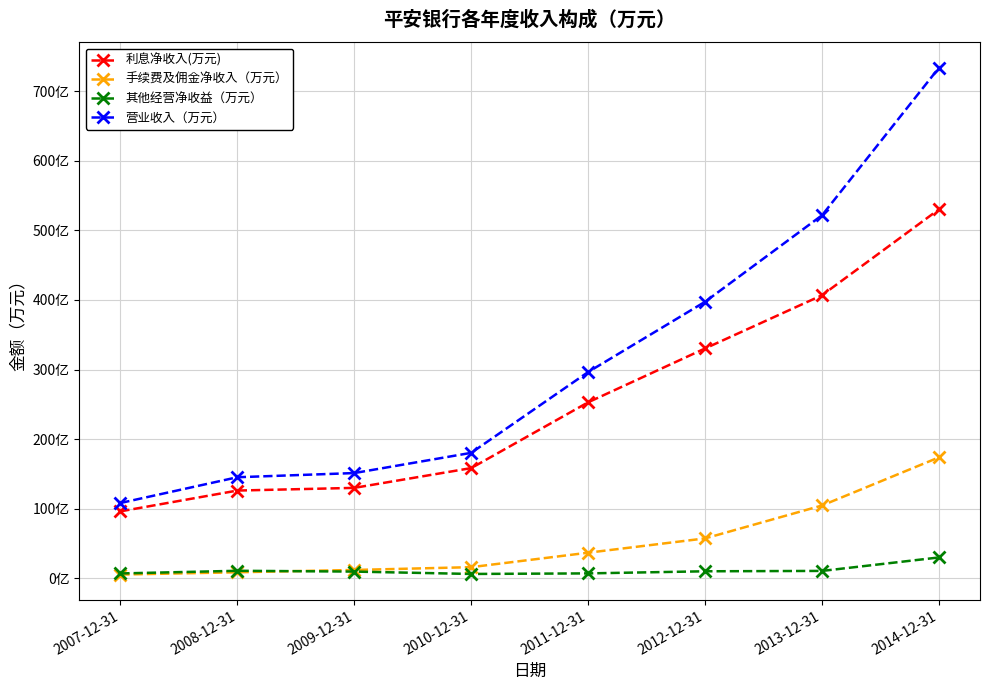

Reading left to right, transcribe all the data shown in this chart.

利息净收入(万元): 2007-12-31=960584.9	2008-12-31=1259788.8	2009-12-31=1298437.4	2010-12-31=1582919.2	2011-12-31=2528977.4	2012-12-31=3303535.2	2013-12-31=4068800.0	2014-12-31=5304600.0
手续费及佣金净收入（万元）: 2007-12-31=52071.3	2008-12-31=85138.8	2009-12-31=118078.4	2010-12-31=158514.2	2011-12-31=366466.9	2012-12-31=572127.5	2013-12-31=1045600.0	2014-12-31=1737800.0
其他经营净收益（万元）: 2007-12-31=68094.0	2008-12-31=106384.3	2009-12-31=94928.2	2010-12-31=60794.4	2011-12-31=68861.8	2012-12-31=99202.1	2013-12-31=104500.0	2014-12-31=298300.0
营业收入（万元）: 2007-12-31=1080750.2	2008-12-31=1451311.9	2009-12-31=1511444.0	2010-12-31=1802227.8	2011-12-31=2964306.1	2012-12-31=3974864.8	2013-12-31=5218900.0	2014-12-31=7340700.0